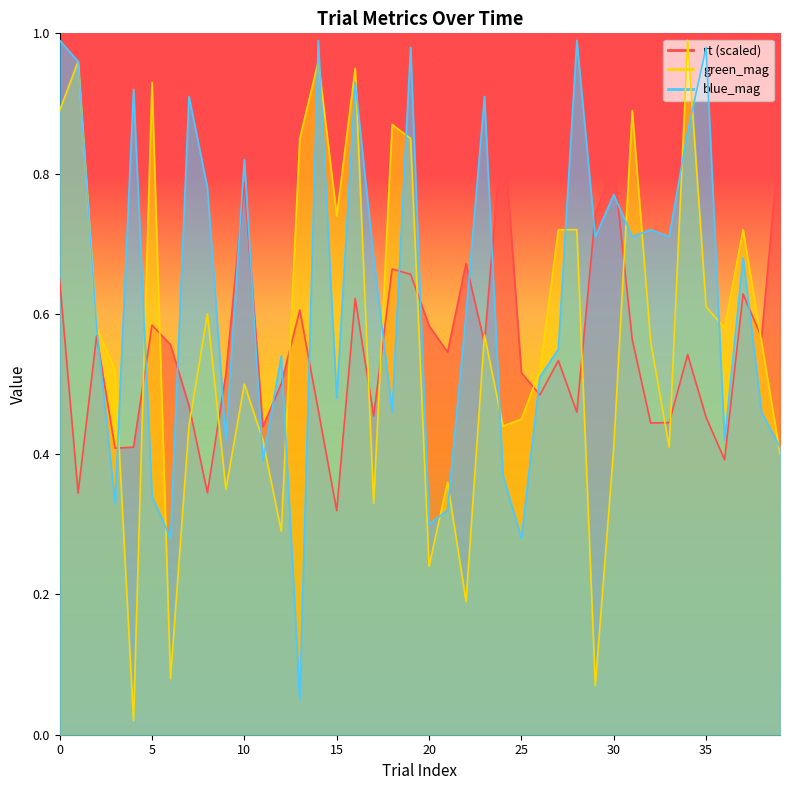

At which label does rt reach its minimum?

15